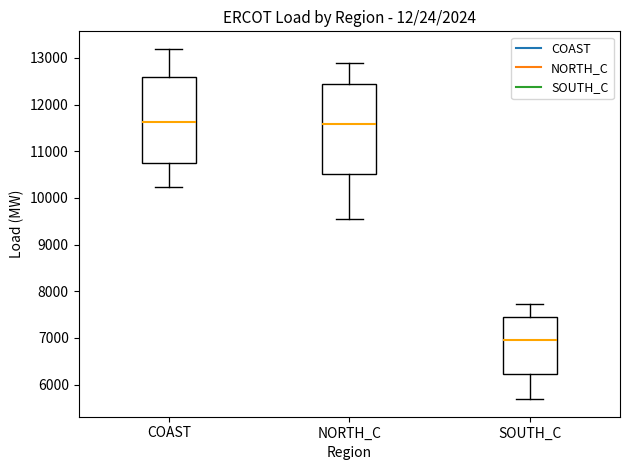

Reading left to right, read every box against the y-axis: the position of its median line, the range the box covers, and the ends of its whiskers. The values are not printed on the chart, so give them approximately, as read against the axis.

COAST: median 11600, box 10800 to 12600, whiskers 10200 to 13200
NORTH_C: median 11600, box 10500 to 12500, whiskers 9500 to 12900
SOUTH_C: median 7000, box 6200 to 7400, whiskers 5700 to 7700